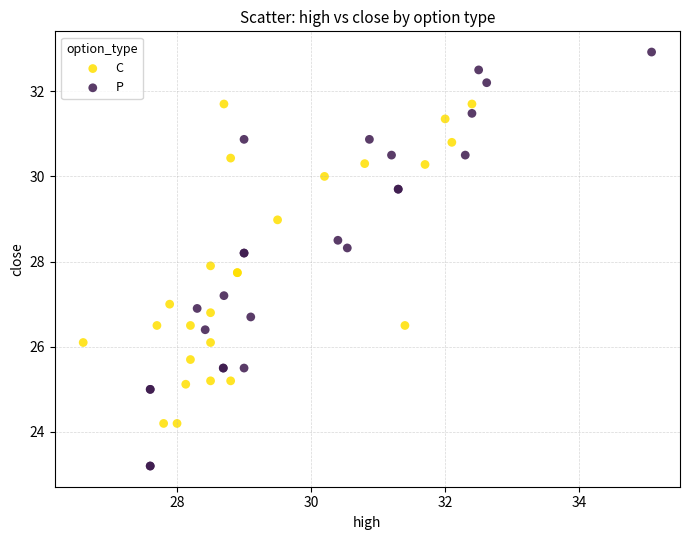

Which series has the widest spread of Y values?

P